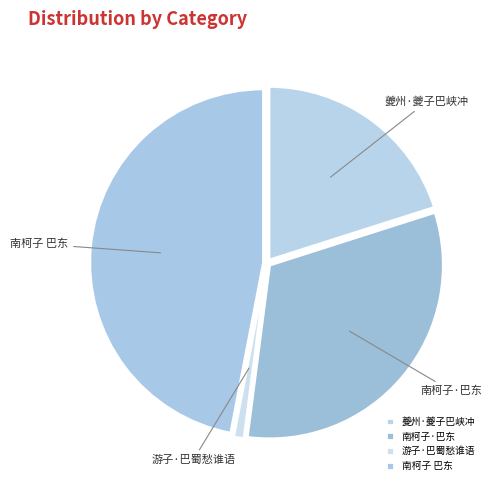

Is the sum of 游子·巴蜀愁谁语 and 南柯子 巴东 greater than half?

No